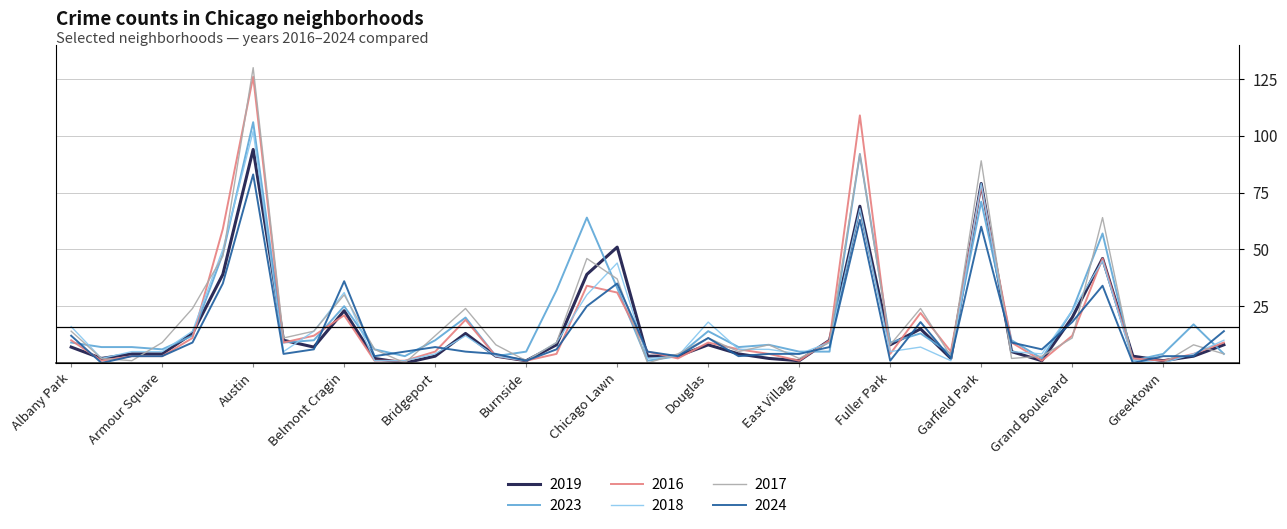

Rank the series by their maximum value, from highest to lowest.

2017, 2016, 2023, 2018, 2019, 2024